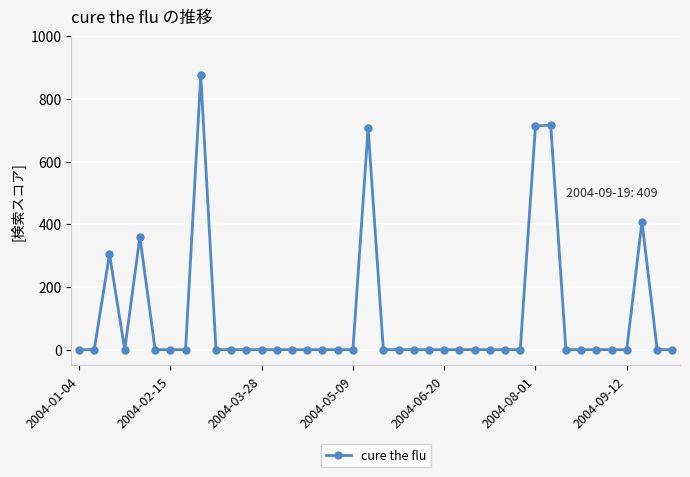

True or false: there are more than 1 points higher than both neighbors.

True